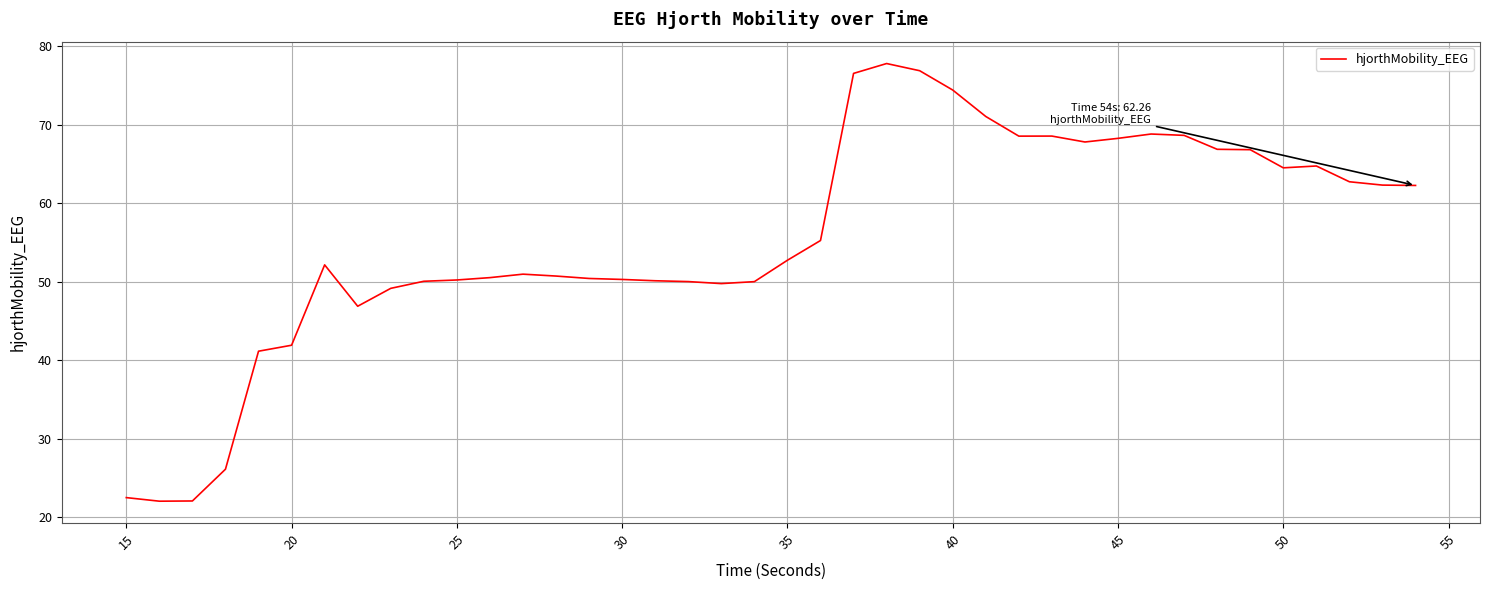

What is the difference between the maximum and minimum values?

55.7